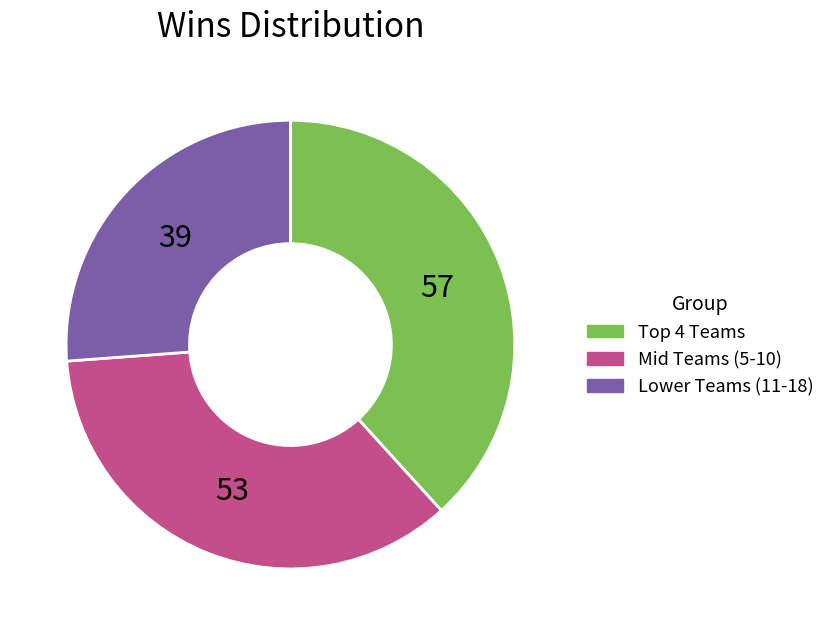

Does any single category account for the majority?

No